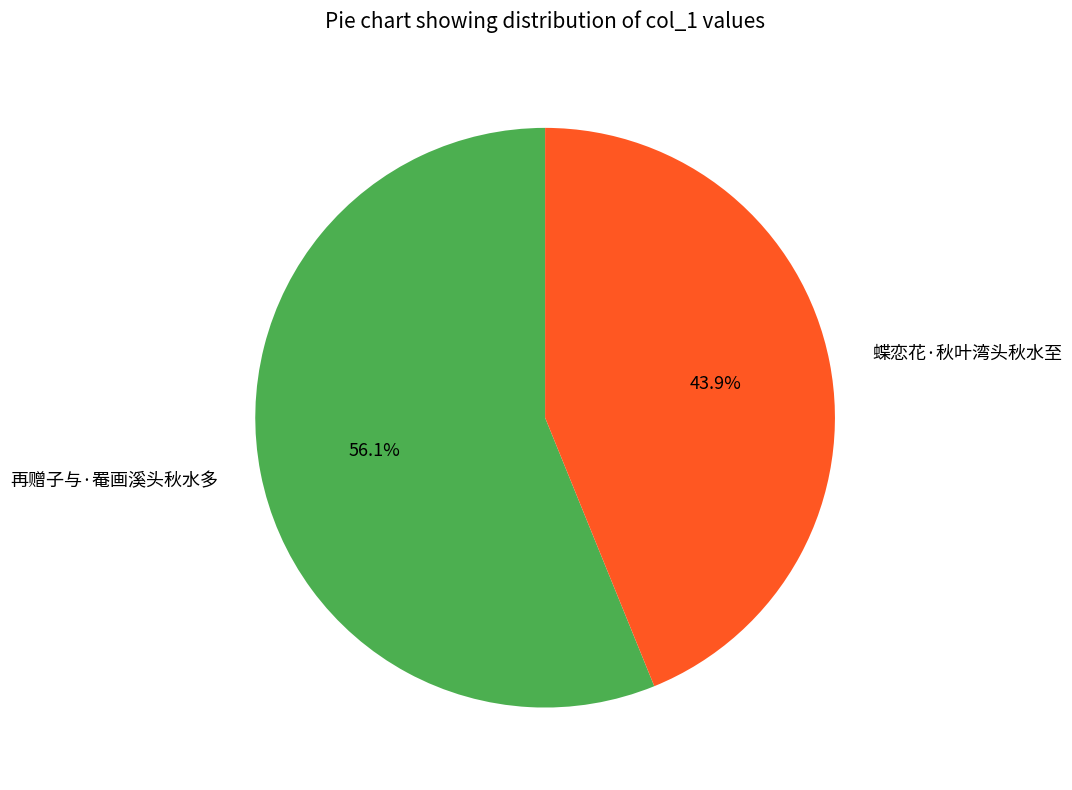

What is the largest slice in the pie chart?

再赠子与·罨画溪头秋水多